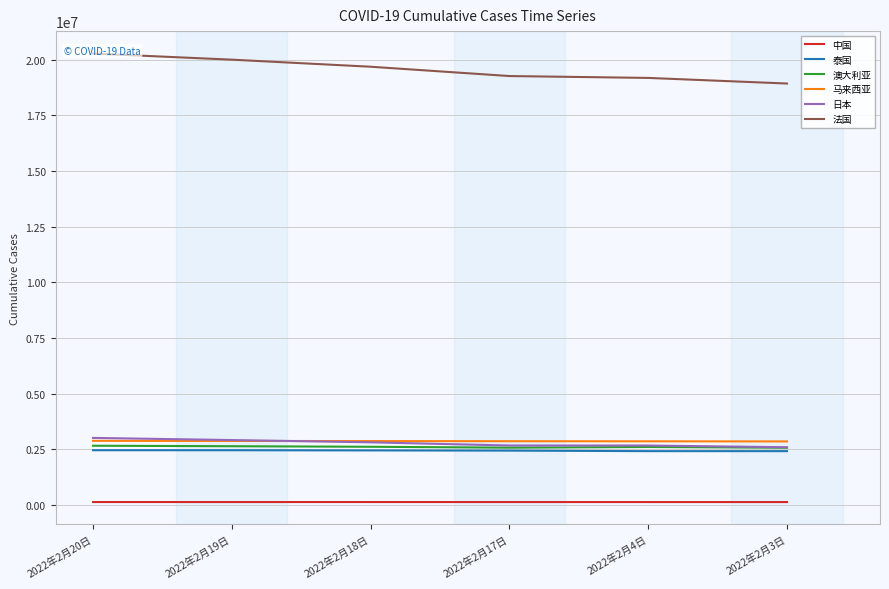

Is it true that 法国 equals 19682461 at 2022年2月18日?

True